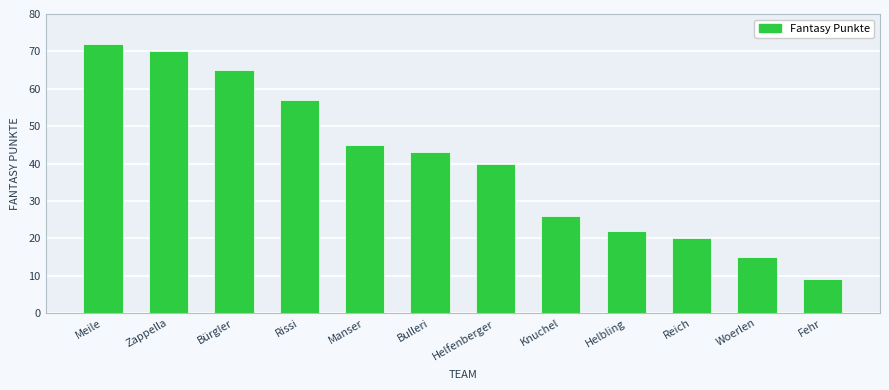

List the labels in order of value, smallest first.

Fehr, Woerlen, Reich, Helbling, Knuchel, Helfenberger, Bulleri, Manser, Rissi, Bürgler, Zappella, Meile